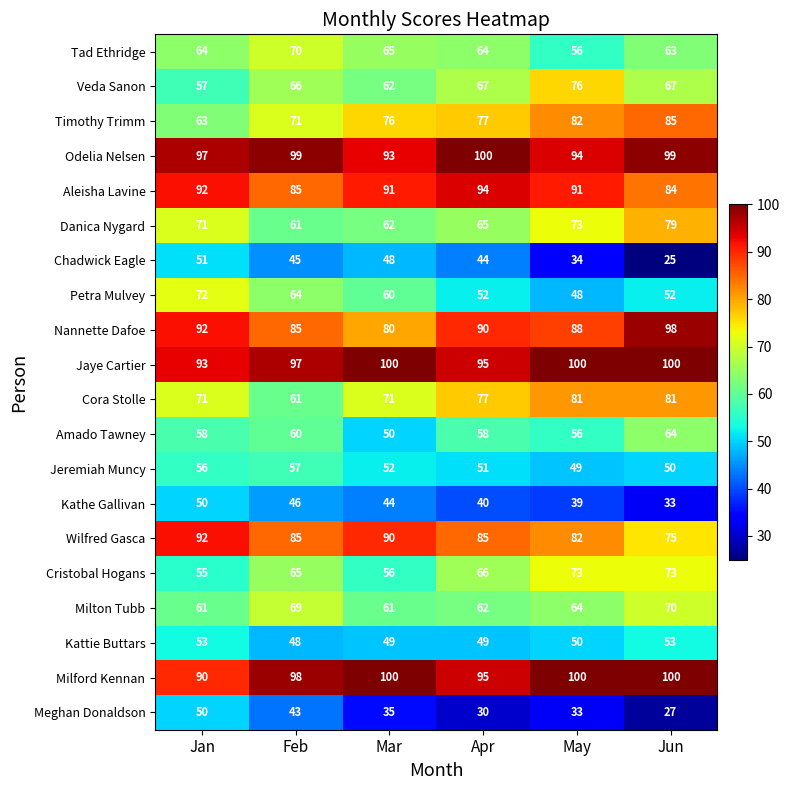

Which series changed the most between Jan and May?

Petra Mulvey